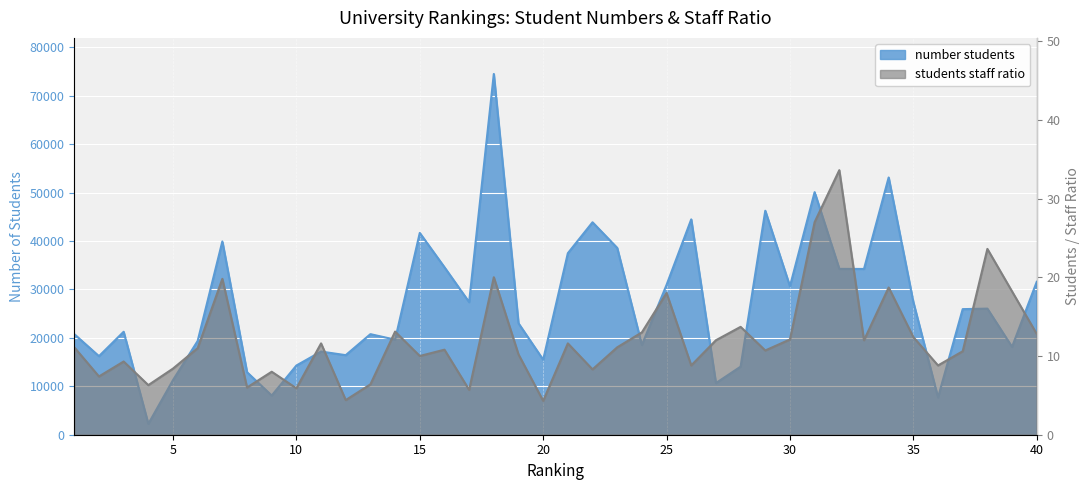

Which category has the lowest value across all series?

20